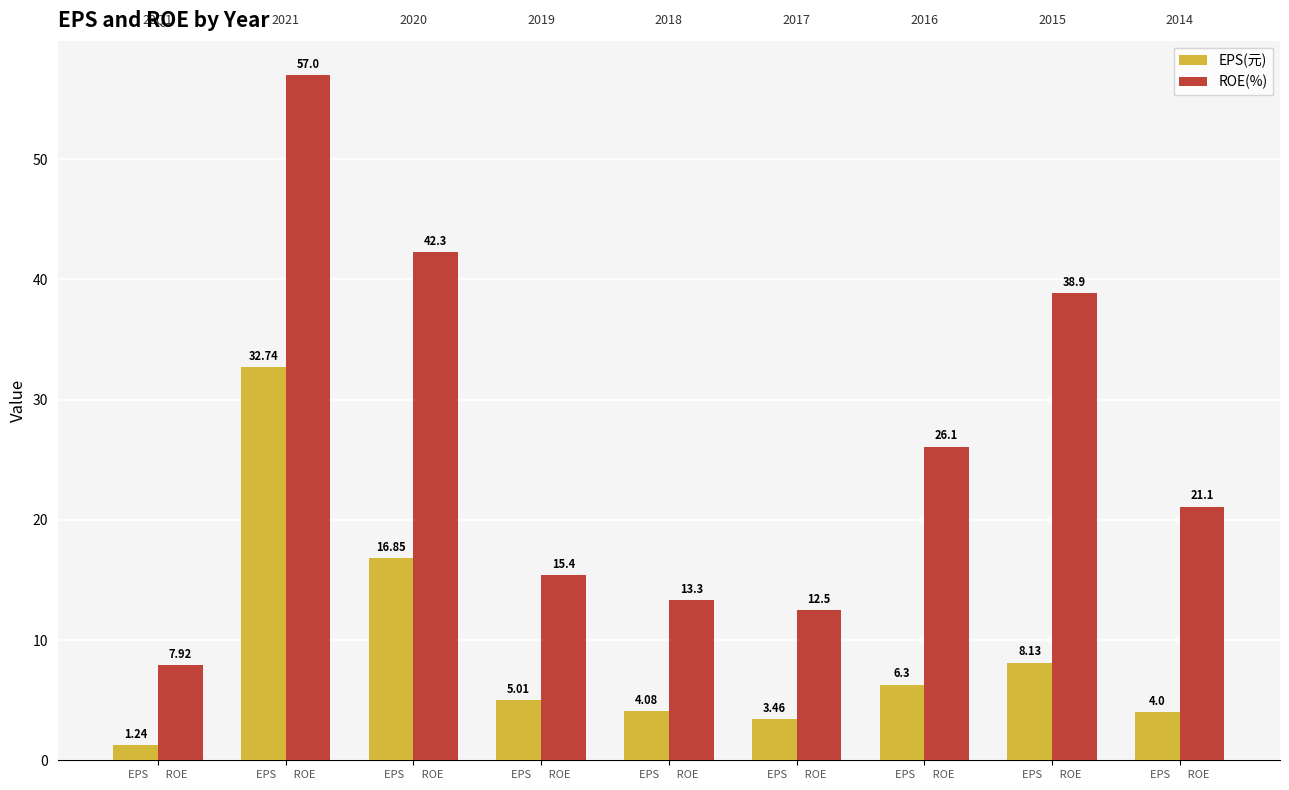

Which has a higher value, EPS       ROE or EPS       ROE?

EPS       ROE